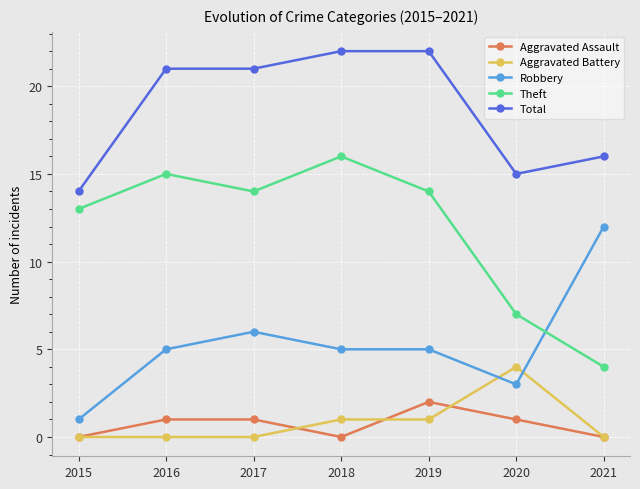

In Theft, how many points are lower than both neighbors (excluding endpoints)?

1